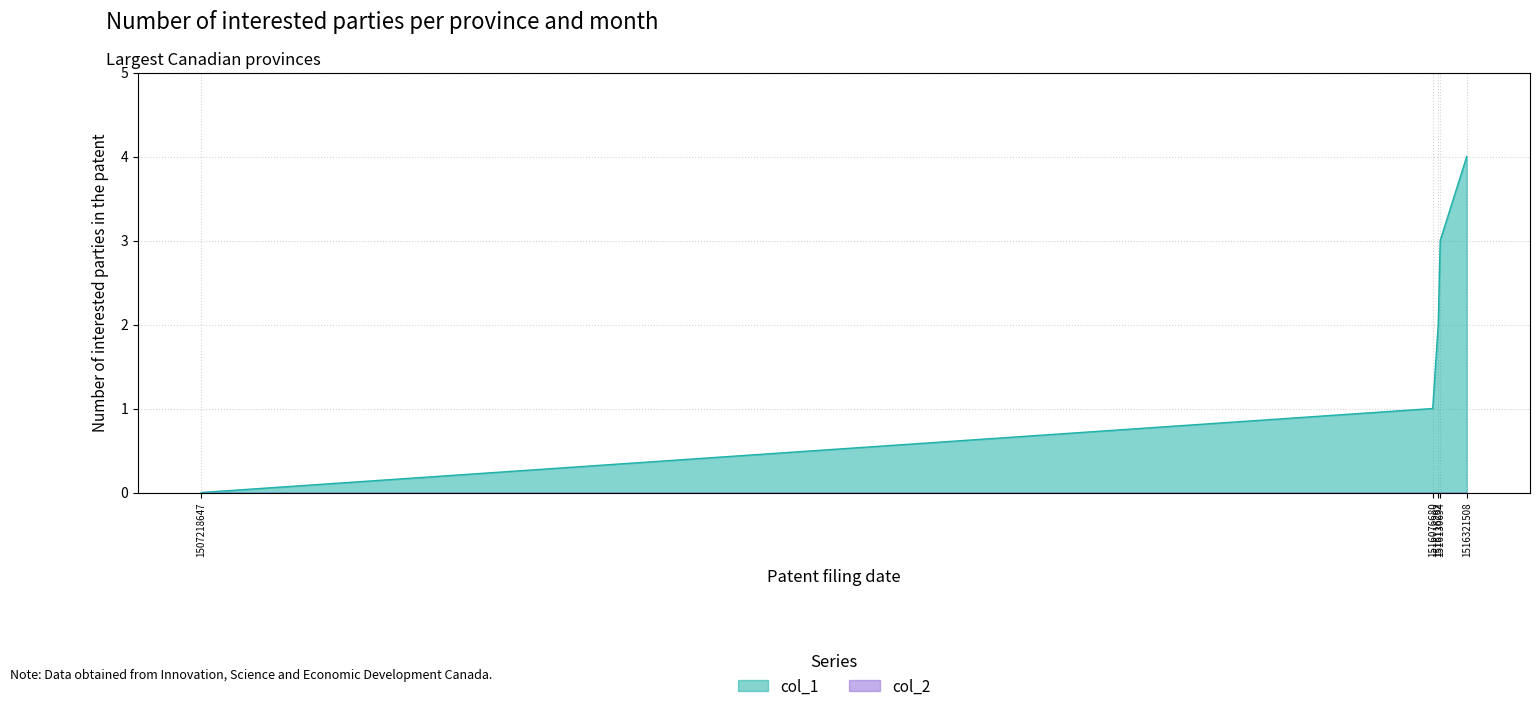

Count the values in the range 1 to 3.

3